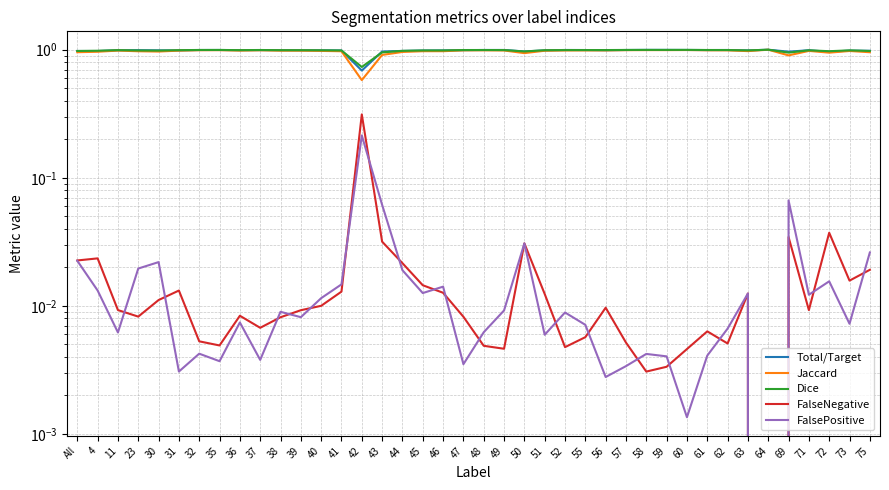

Does the chart display data point markers on the line(s)?

No